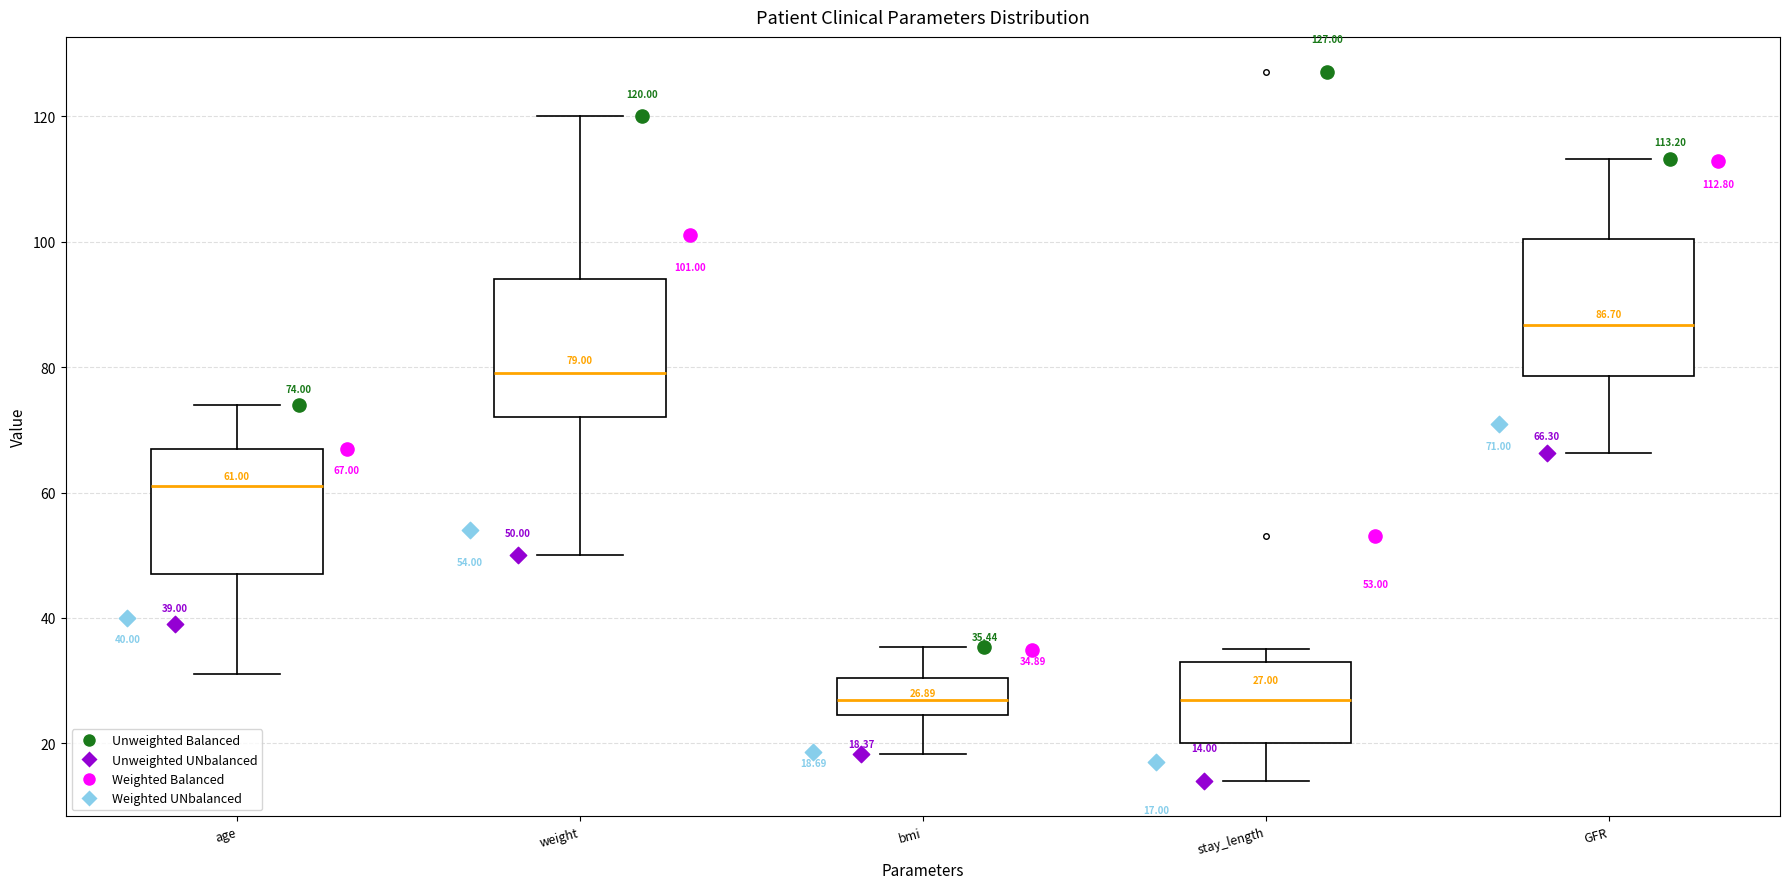

Which box has the highest median line?

GFR